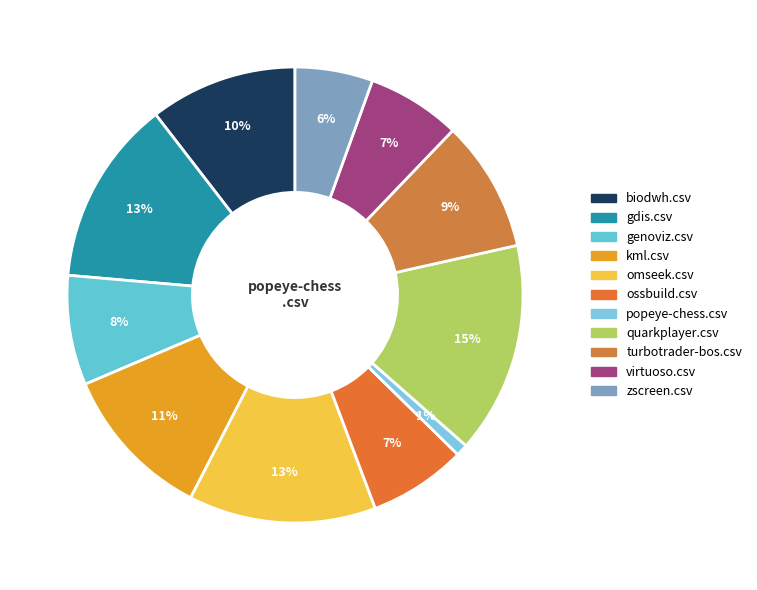

To the nearest percent, what is the combined percentage of gdis.csv and virtuoso.csv?

20%